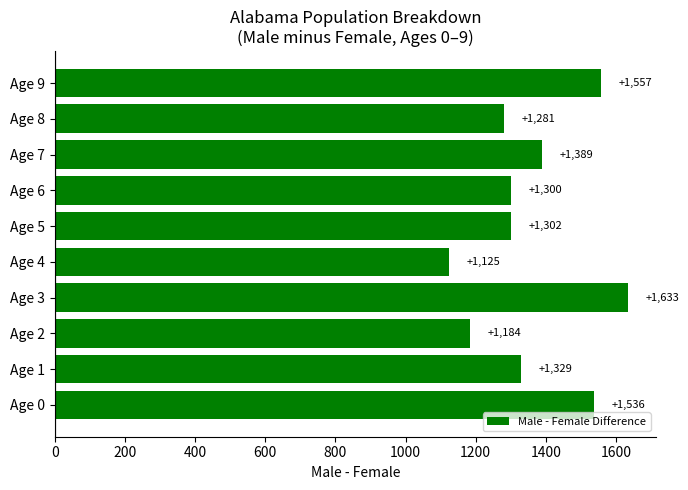

Reading bottom to top, what are all the values shown in this chart?

1536	1329	1184	1633	1125	1302	1300	1389	1281	1557